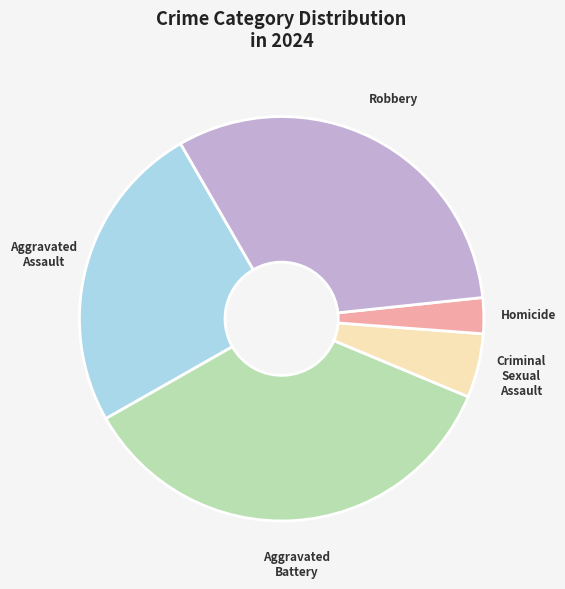

Is the sum of Homicide and Criminal Sexual Assault greater than half?

No